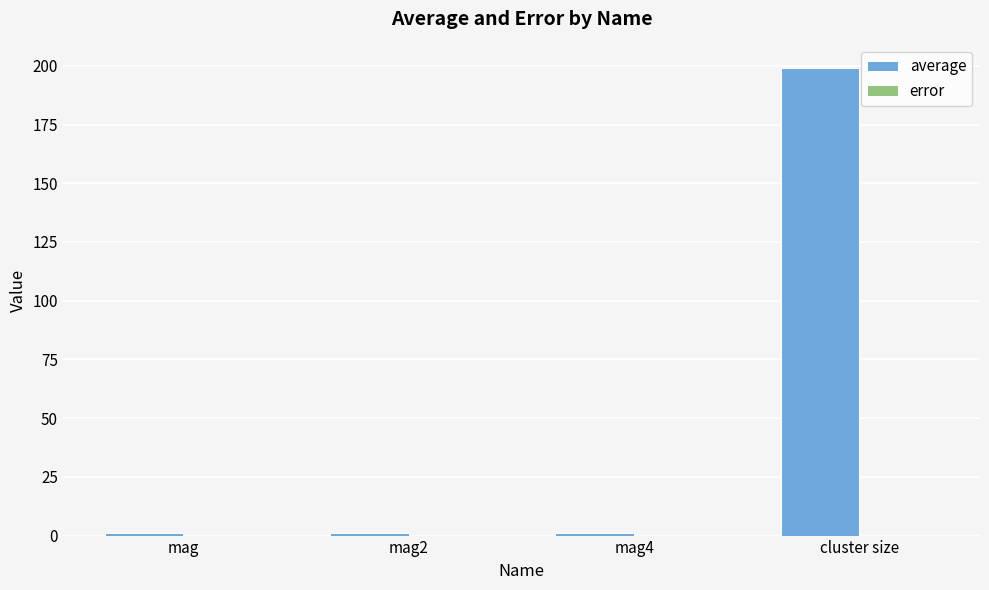

Which series has the largest total across all categories?

average